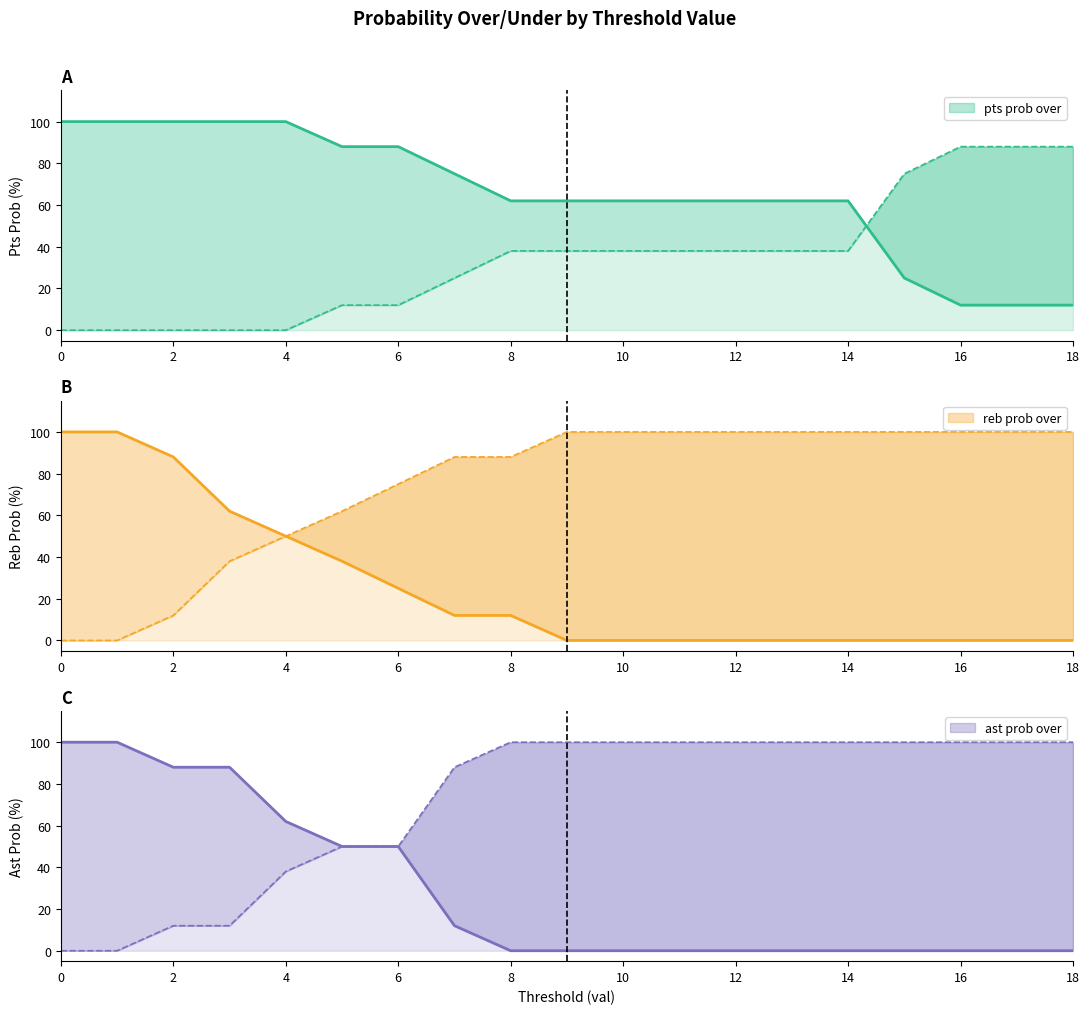

What is the maximum value for reb prob over?

100